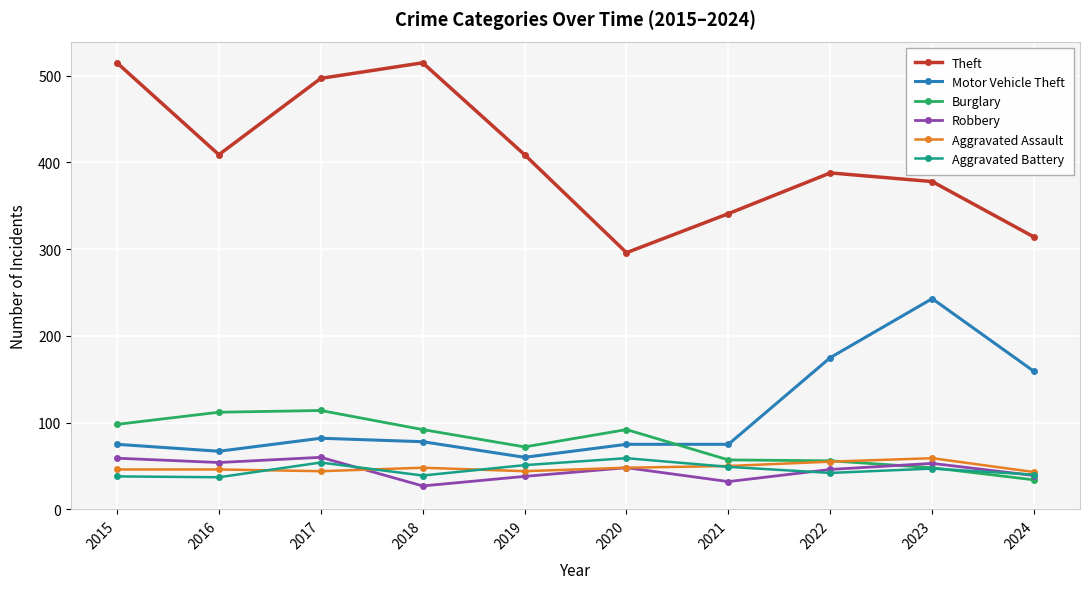

What is the difference between the highest and lowest values at 2022?

346